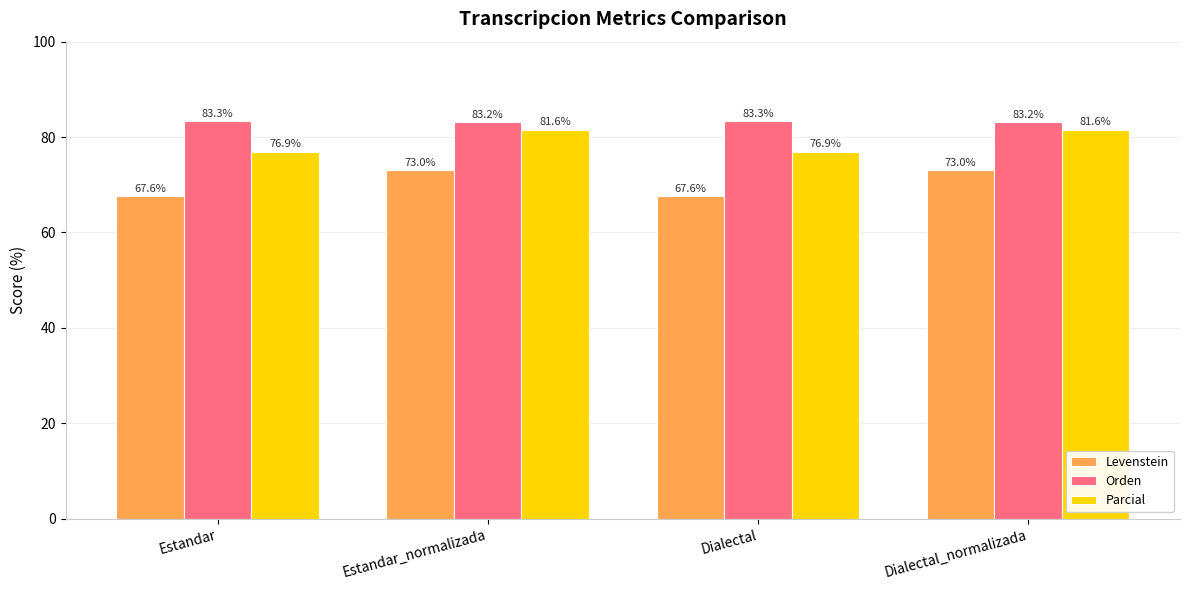

True or false: Parcial has a value of 76.9 at Estandar.

True